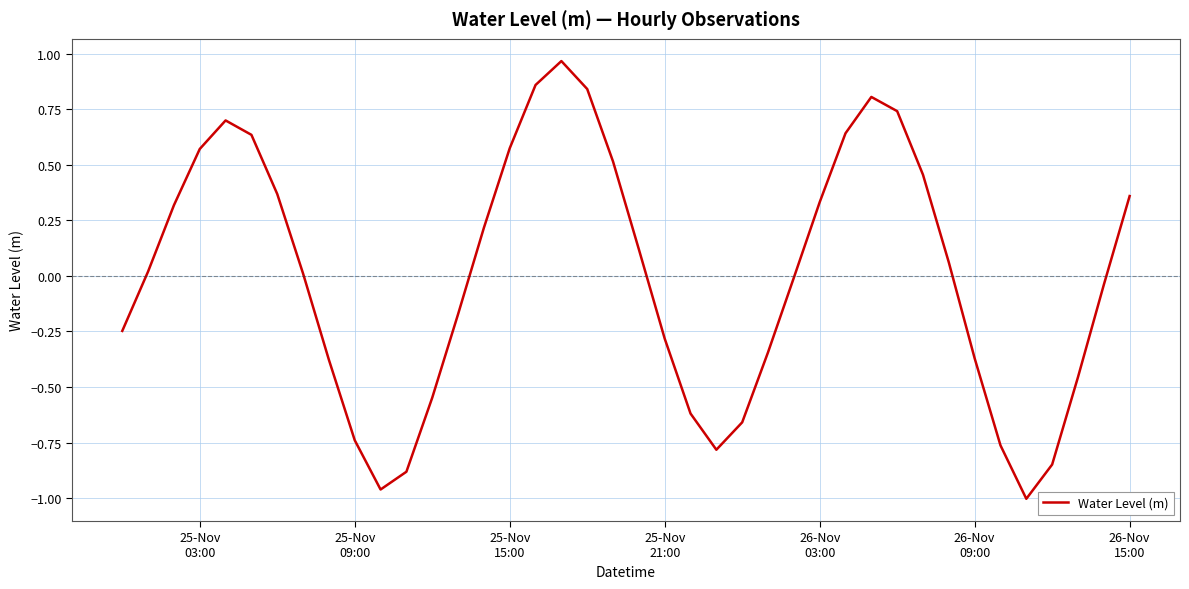

What is the difference between the maximum and minimum values?

2.0